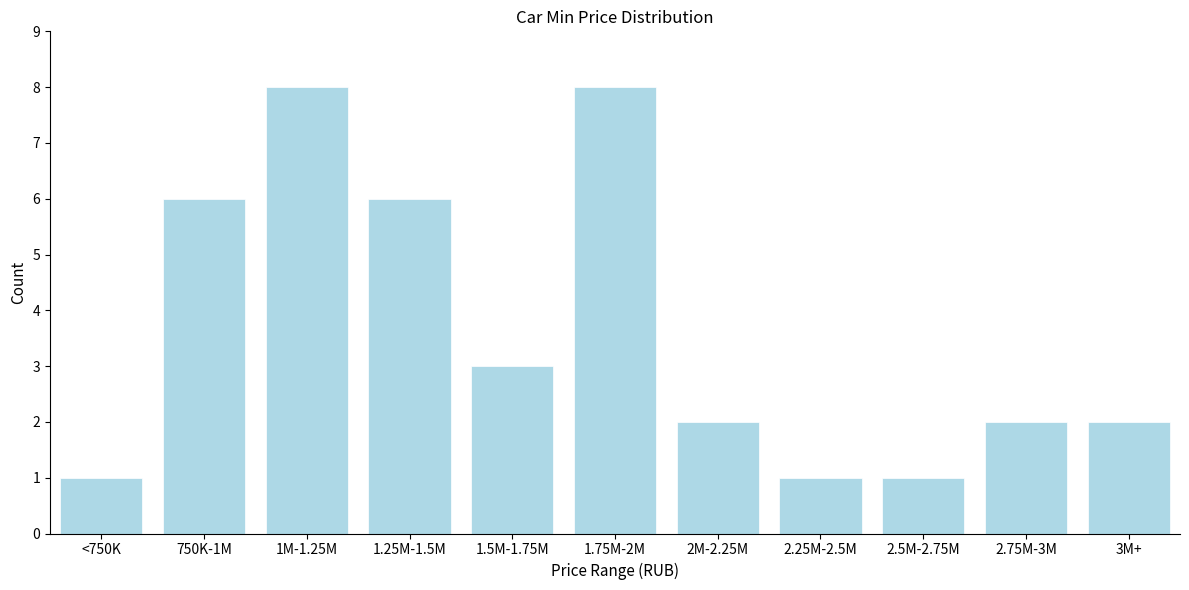

Reading right to left, extract all data points from this chart.

2	2	1	1	2	8	3	6	8	6	1